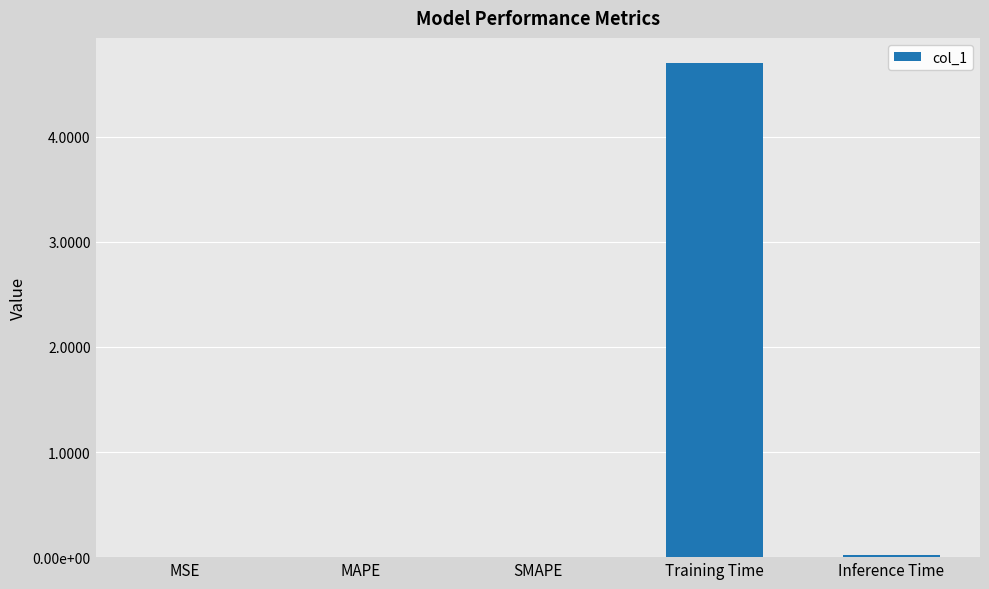

Are the bars horizontal?

No